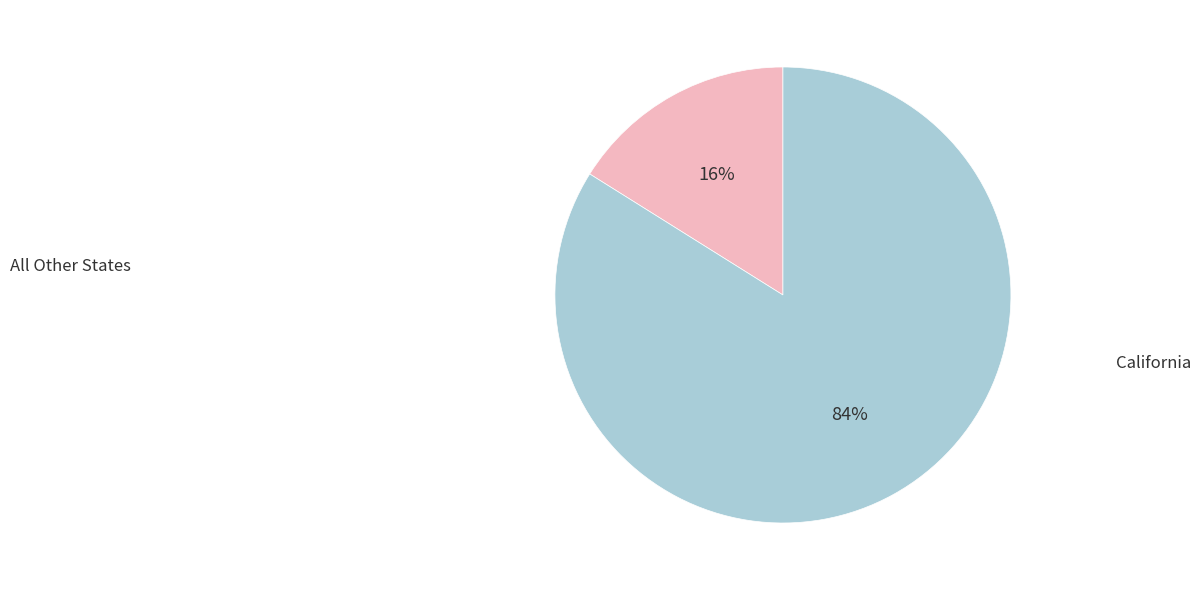

To the nearest percent, what is the average slice percentage?

50%